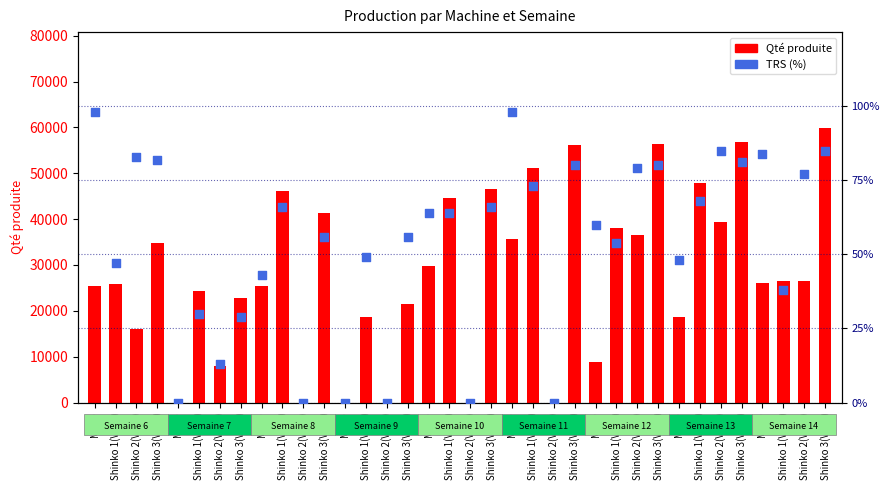

At how many categories does at least one series exceed 41163?

10